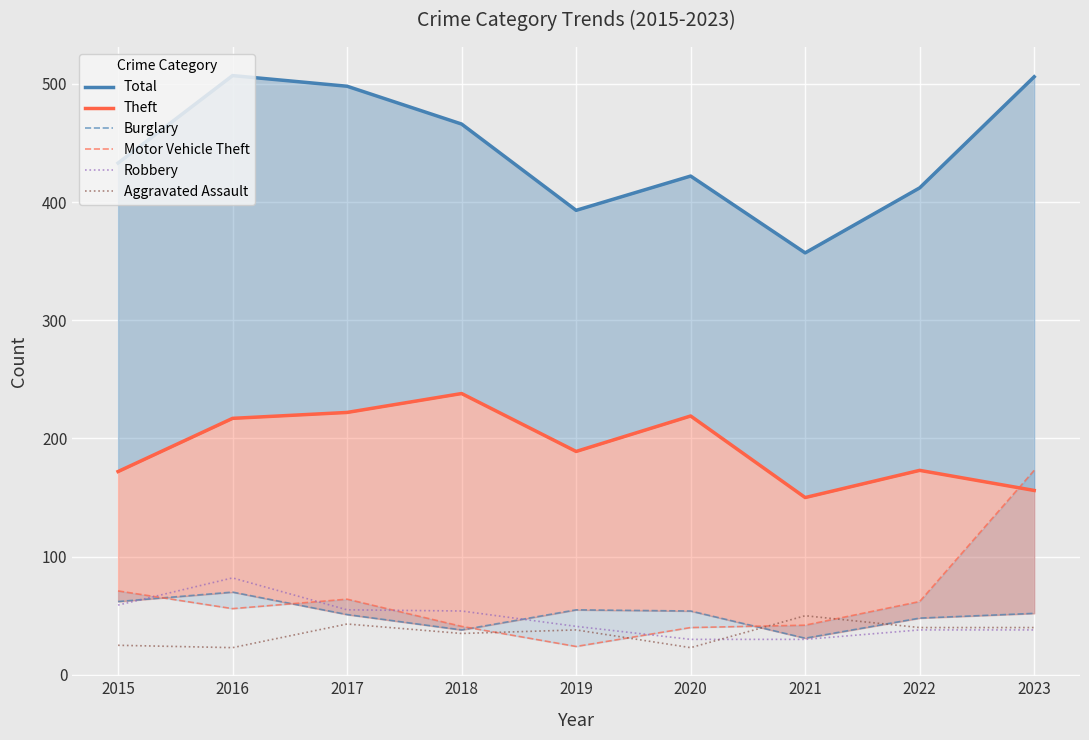

What is the smallest value displayed?

23